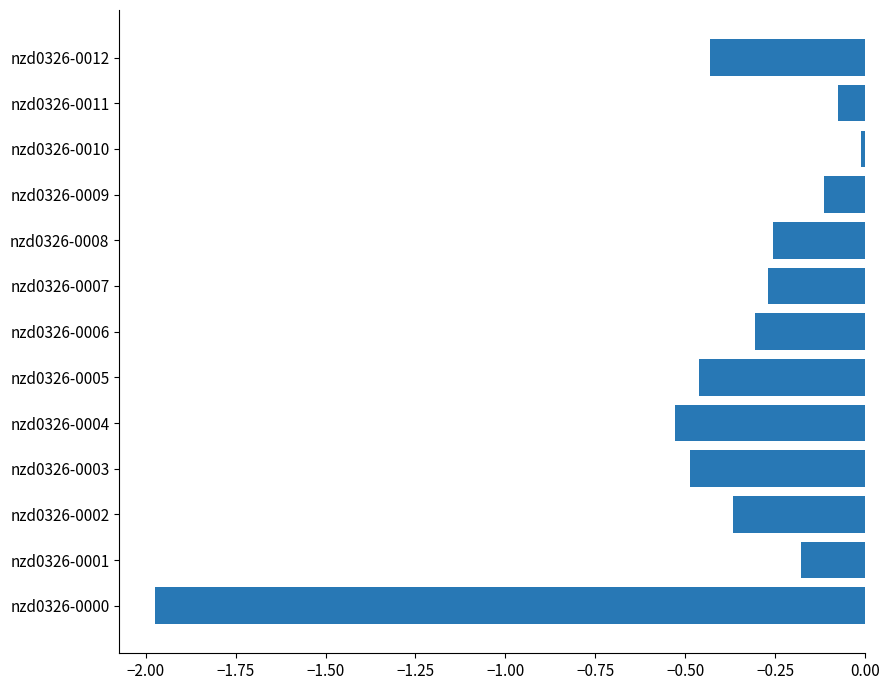

Does the chart contain any negative values?

Yes